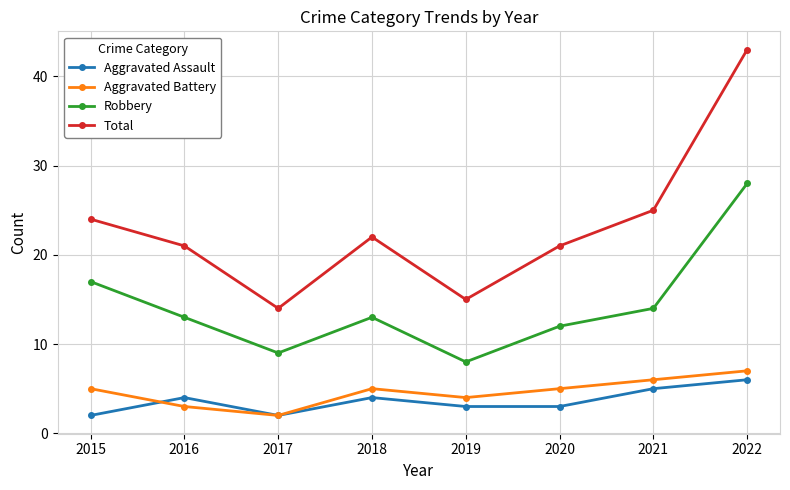

At how many categories does at least one series exceed 23?

3